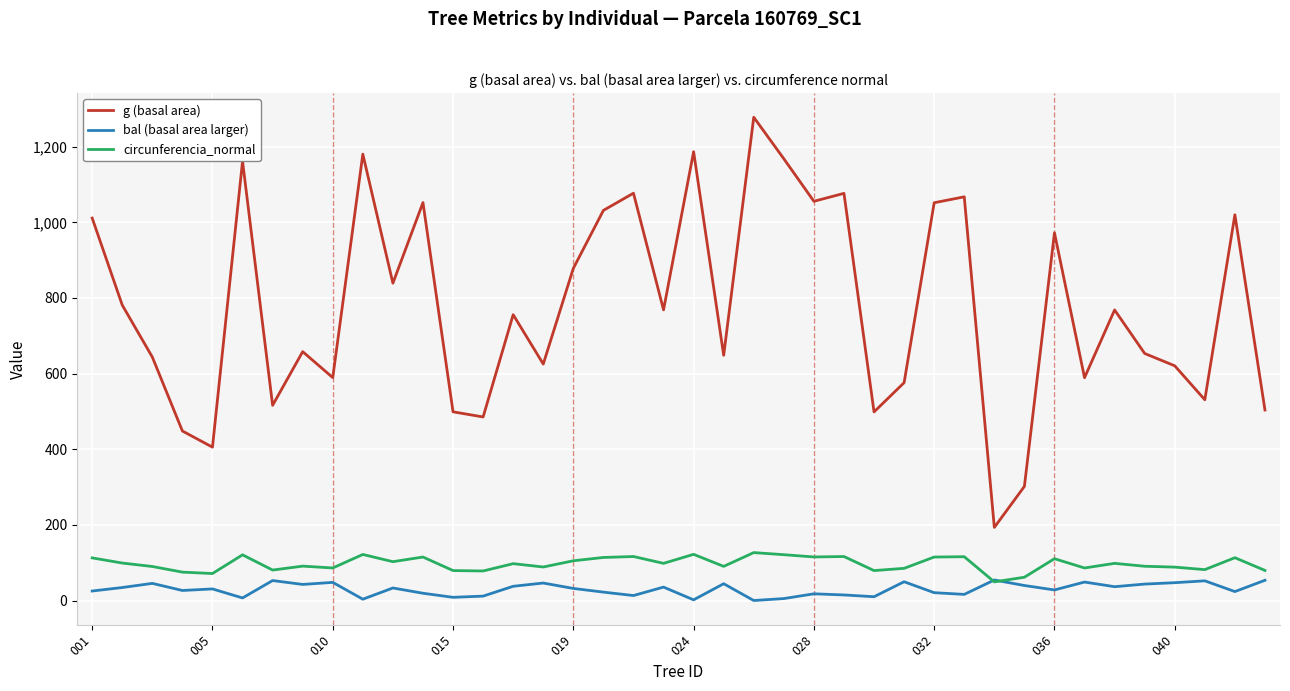

Which series has the largest range (max minus min)?

g (basal area)